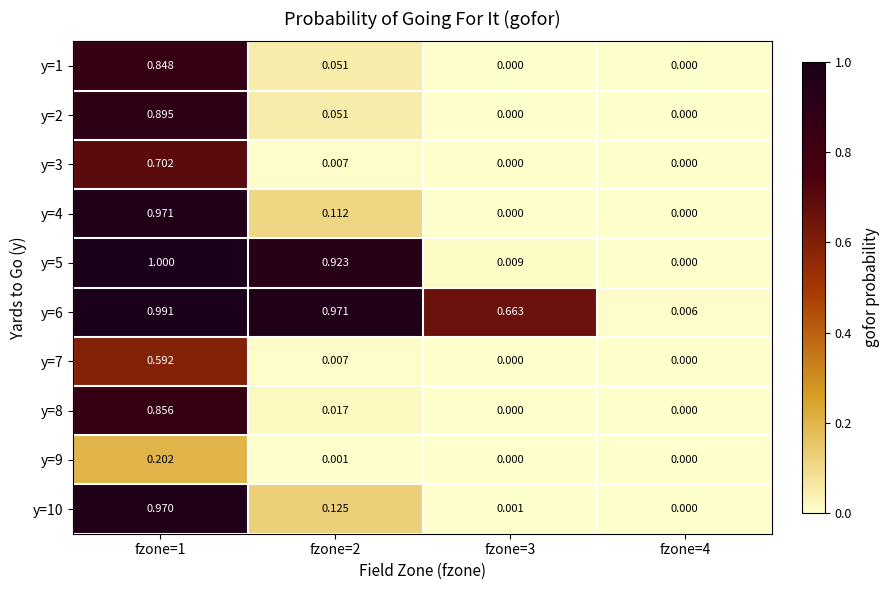

Which series changed the most between fzone=2 and fzone=3?

y=5